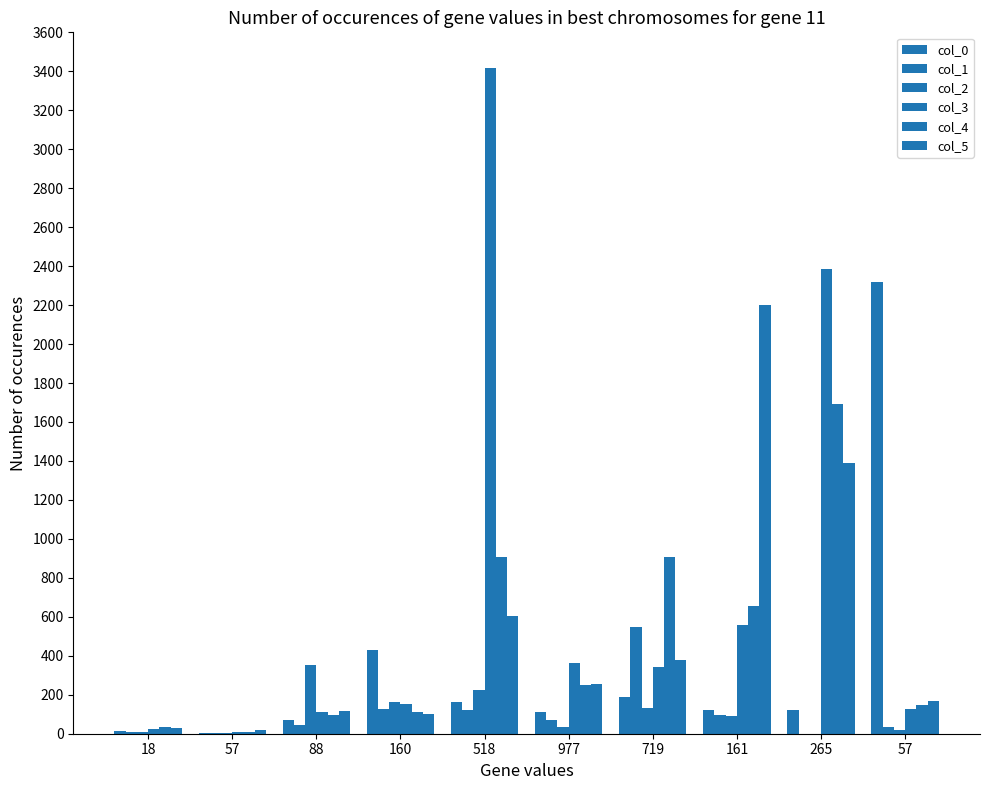

What is the maximum value for col_3?

3416